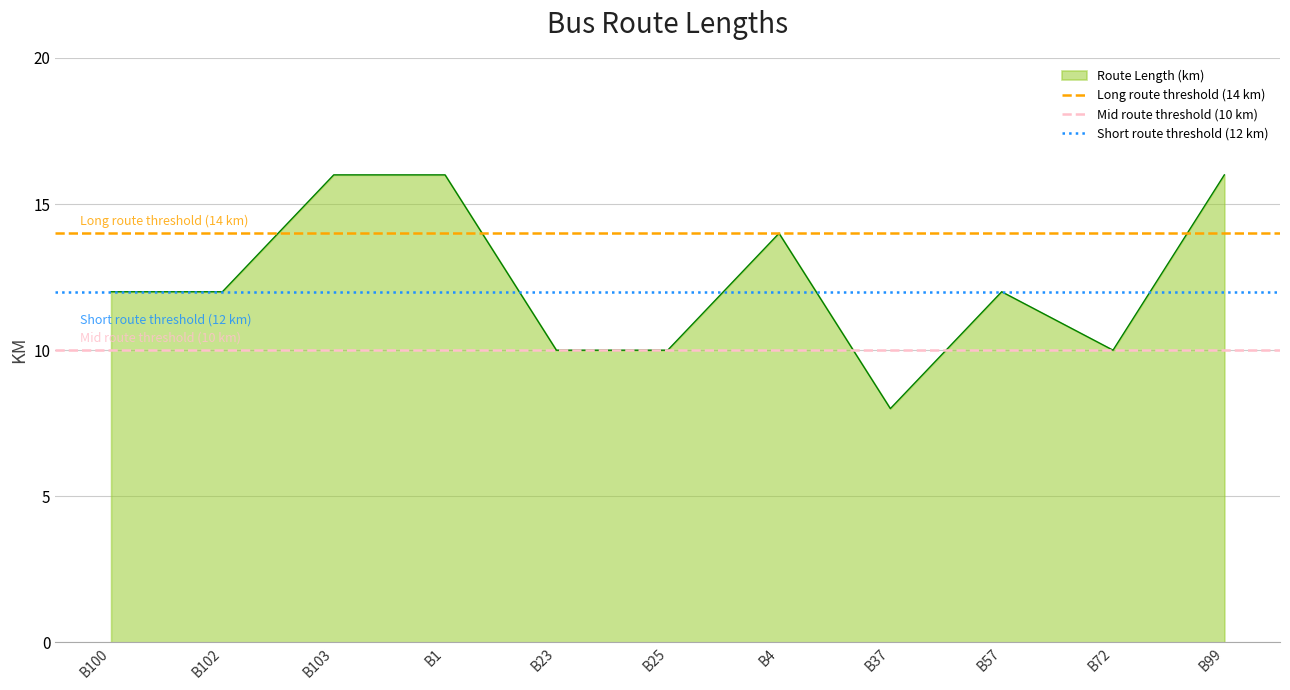

True or false: Route Length (km) has a value of 4 at B25.

False